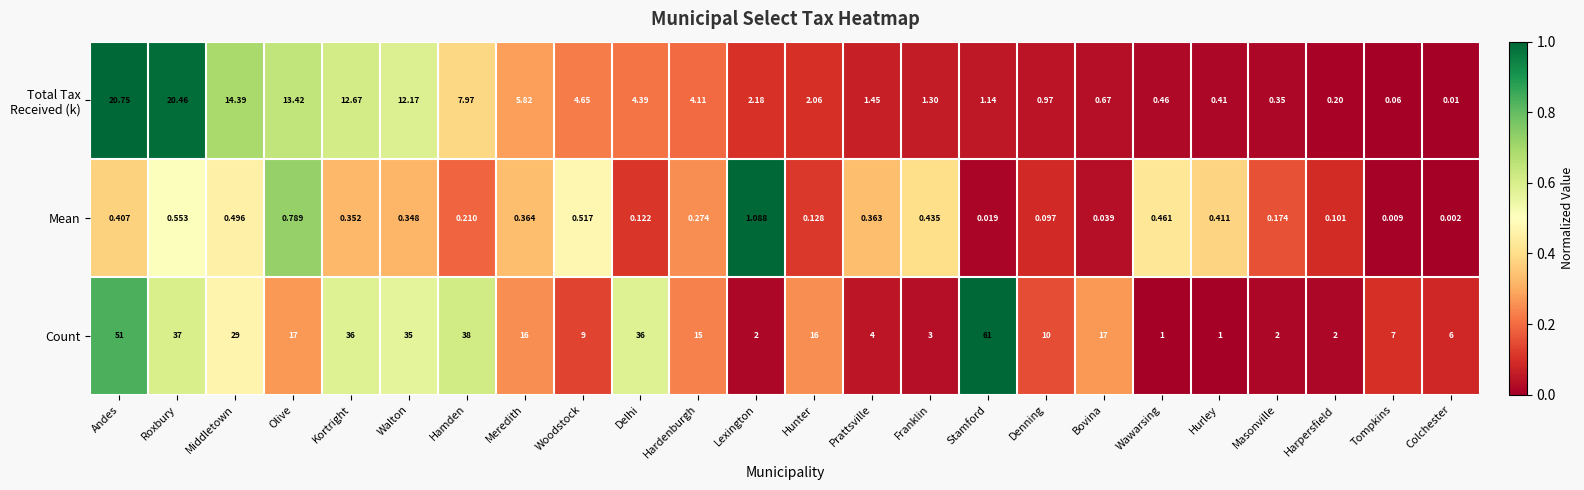

Which series has the largest total across all categories?

Count